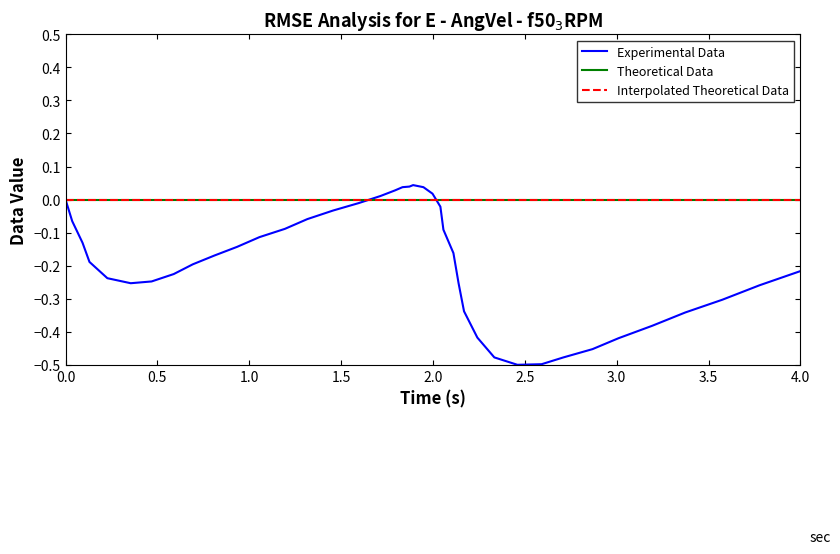

Count the number of values greater than 0.

7